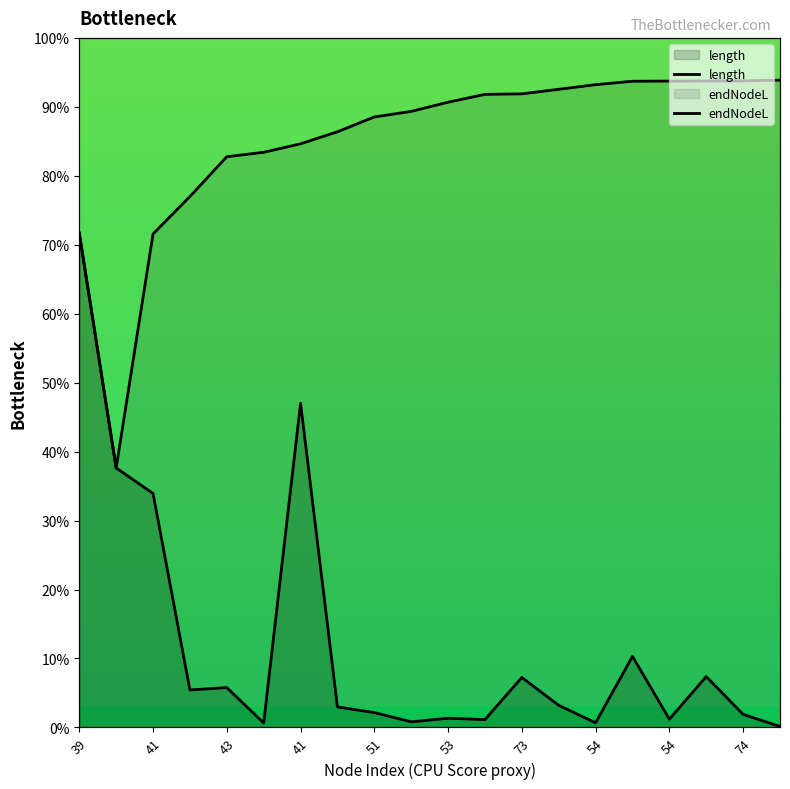

At which category does length reach its first local peak?

43